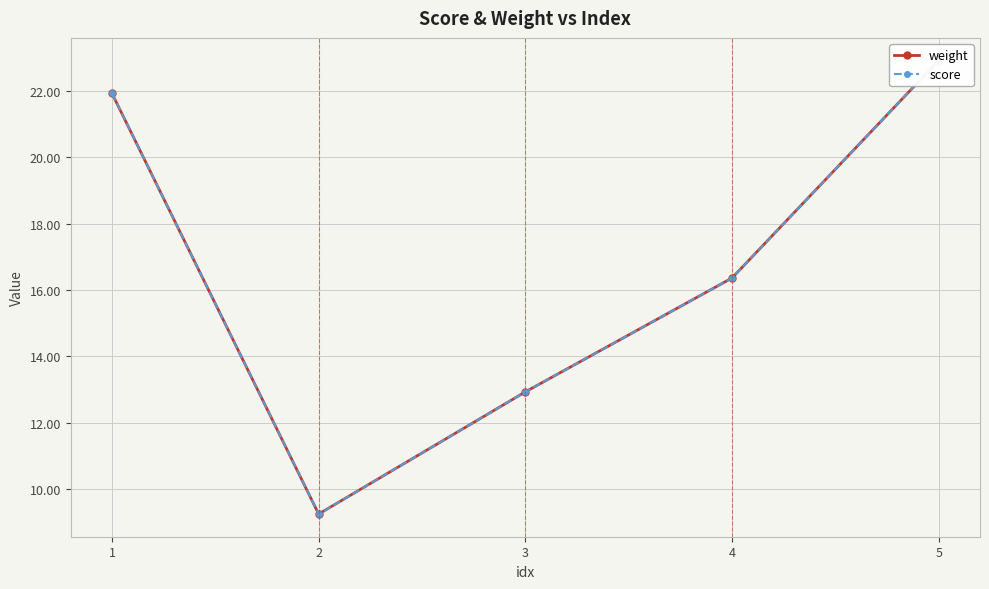

What is the value of the weight point at the 4th from the left?

16.4